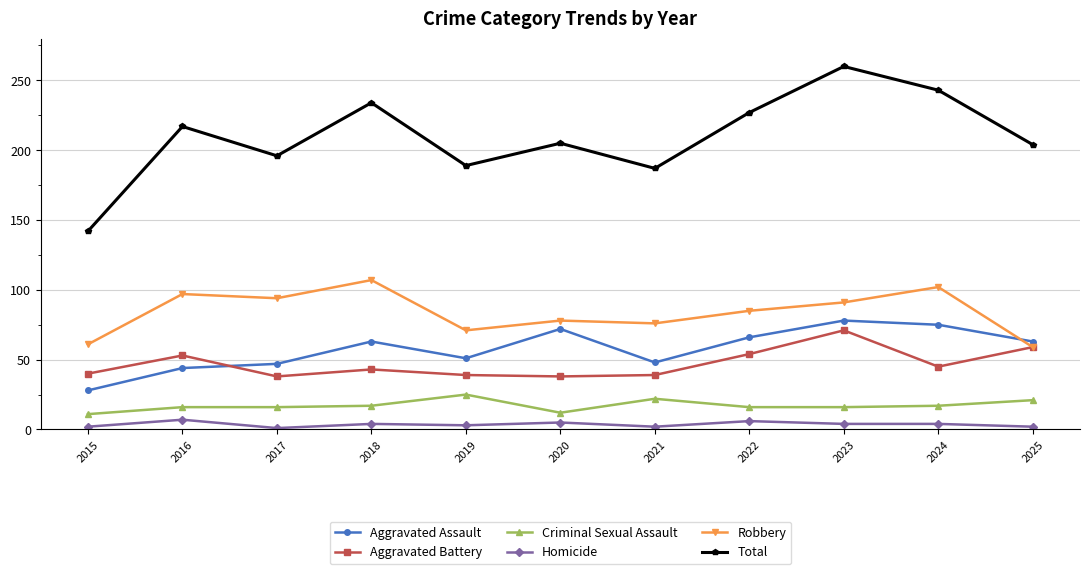

The Aggravated Assault series shows 63 at 2018. True or false?

True